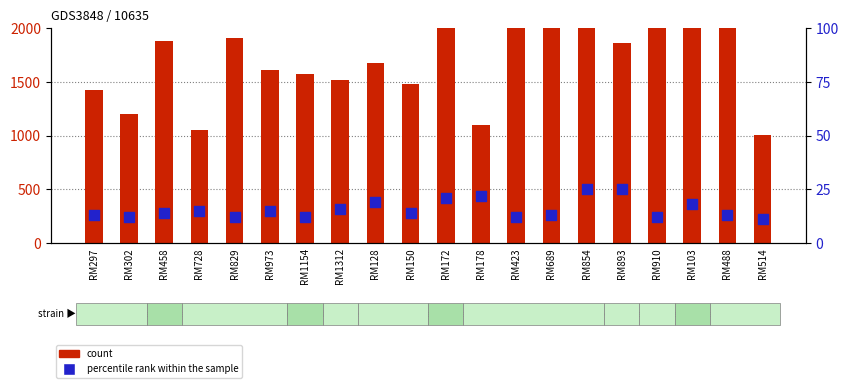

At how many categories does at least one series exceed 2000?

7